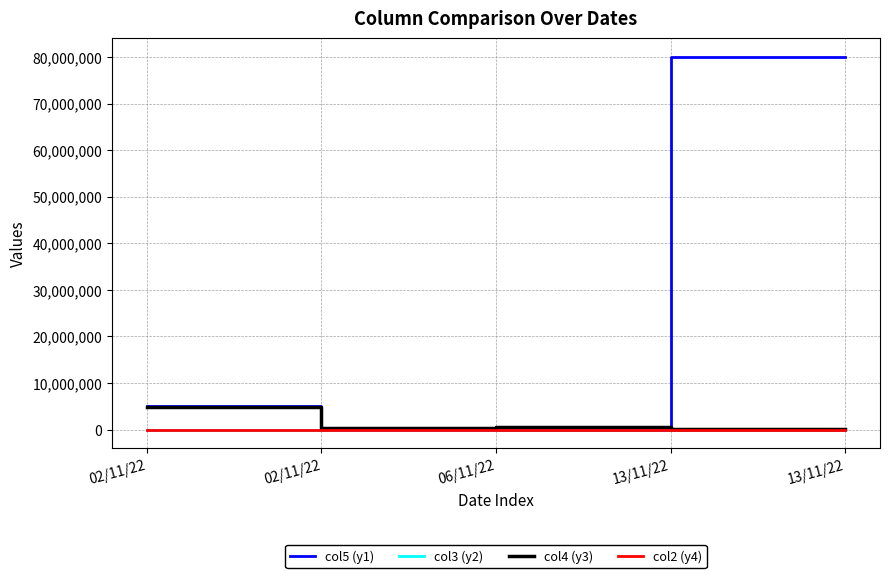

Is this an area chart (filled region under the line)?

No